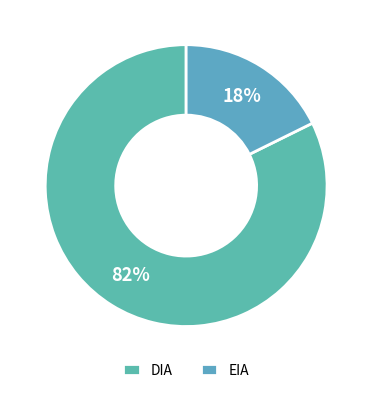

Which slice represents more than half of the pie?

DIA